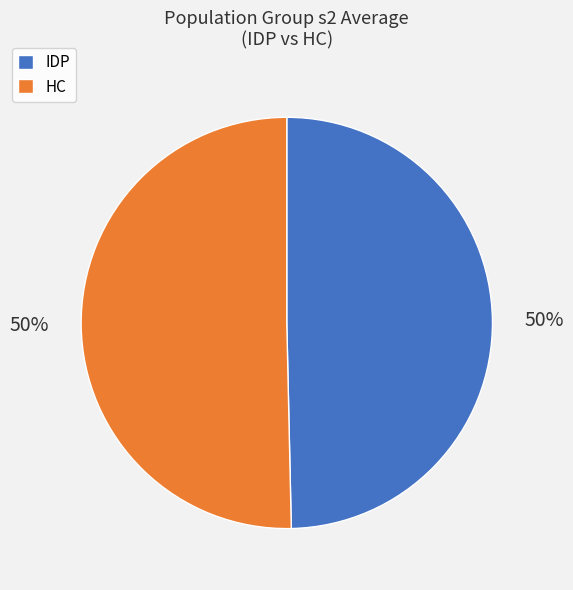

The HC slice represents 50% of the pie. True or false?

True